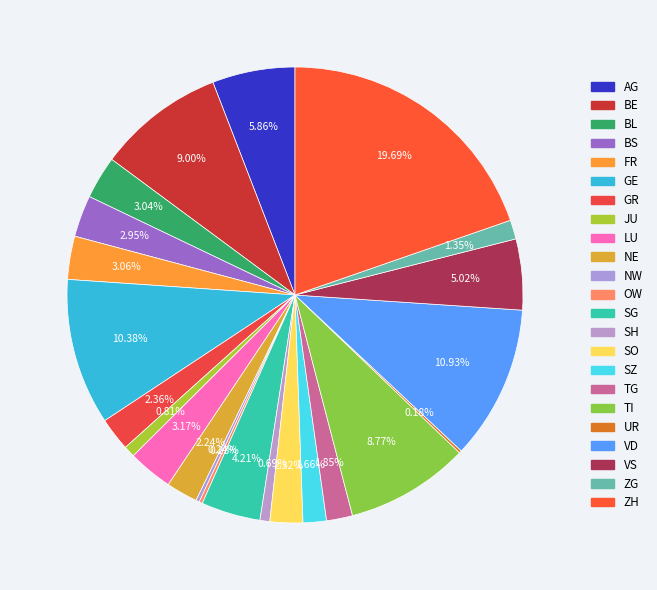

What is the largest slice in the pie chart?

ZH